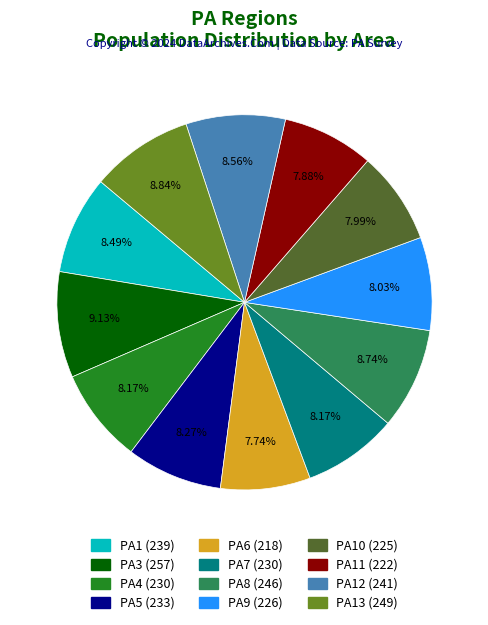

Does any single category account for the majority?

No